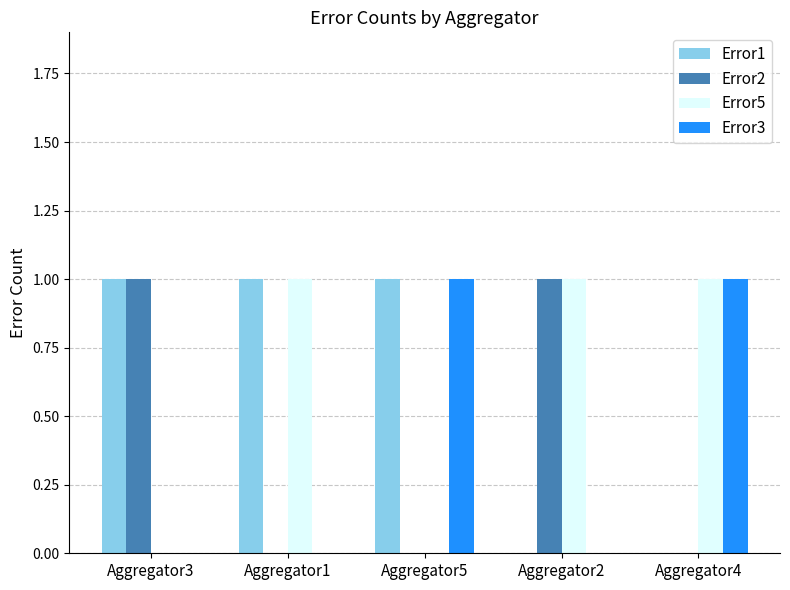

The value of Error2 at Aggregator1 is 0. True or false?

True